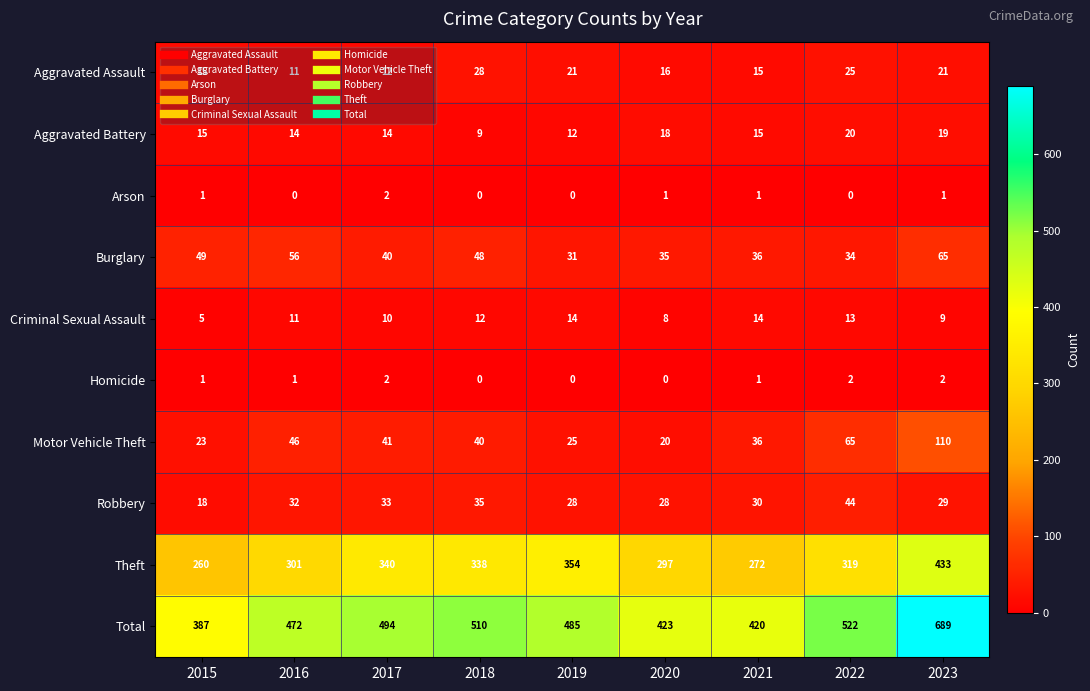

How many Arson values are between 0 and 1?

8